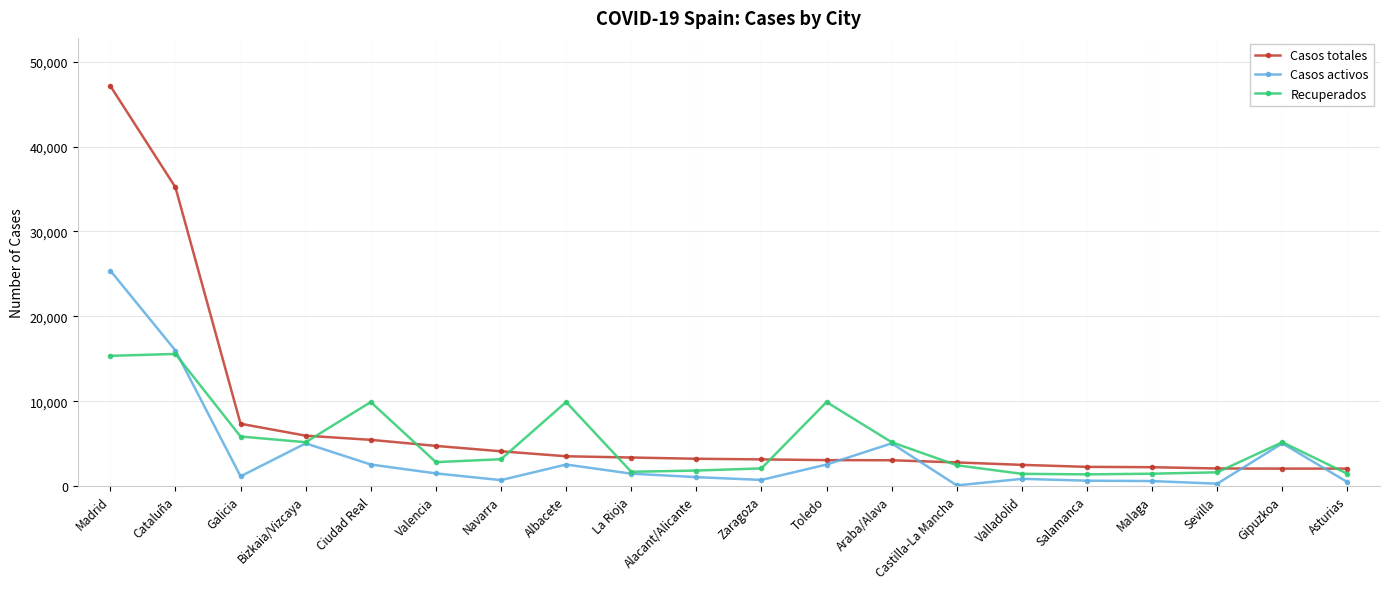

Is this an area chart (filled region under the line)?

No